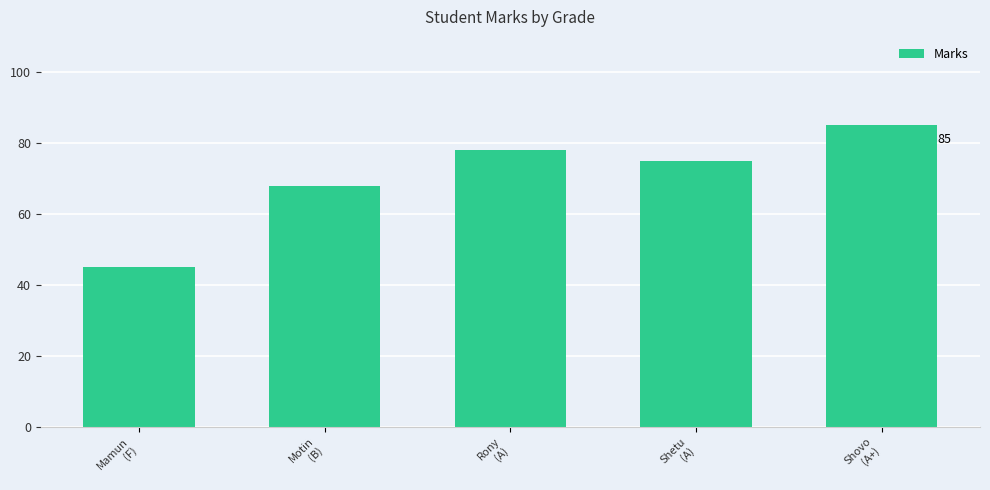

What is the label of the 5th bar from the left?

Shovo
(A+)